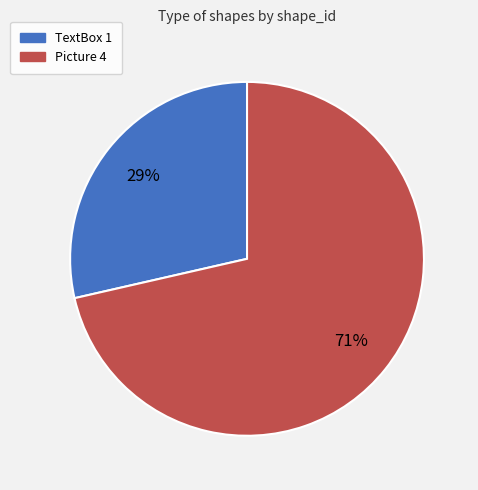

The TextBox 1 slice represents 15% of the pie. True or false?

False